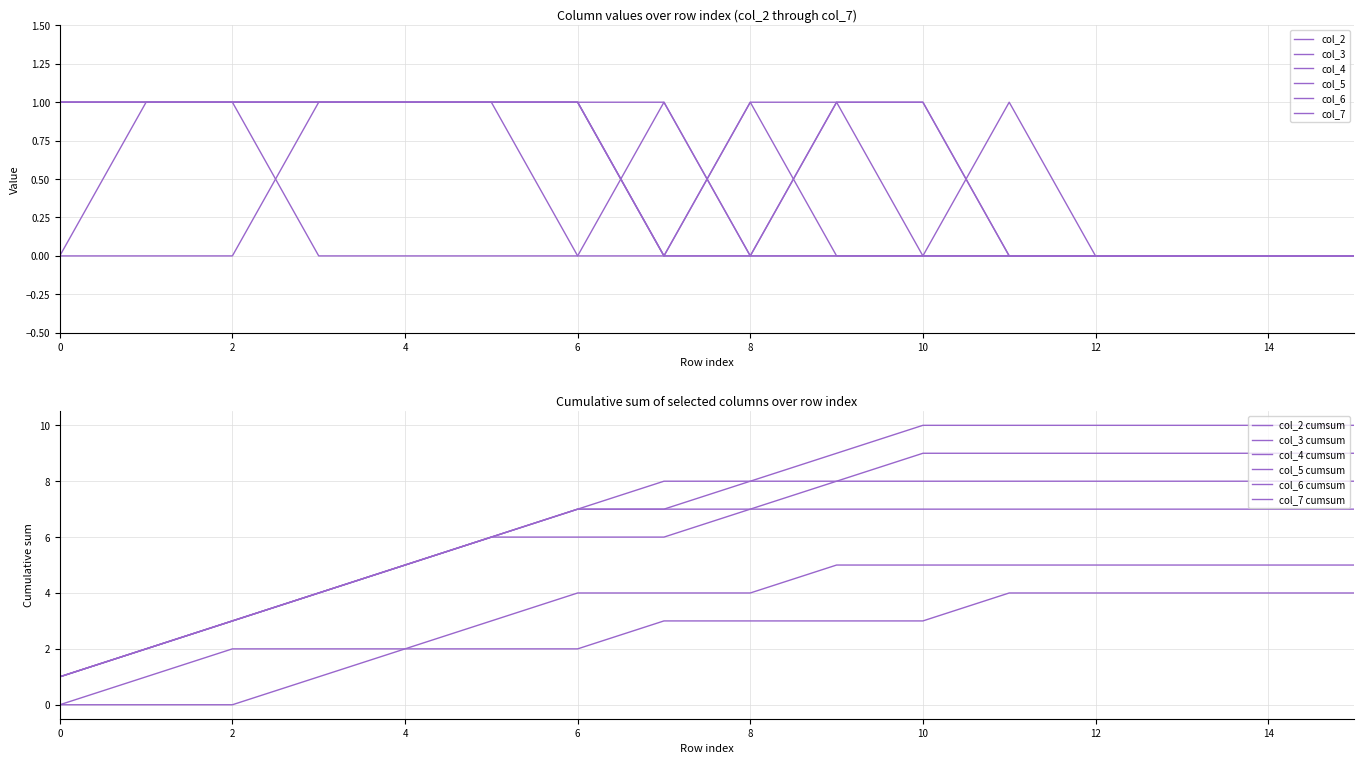

Reading right to left, what are all the values shown in this chart?

col_2: 15=0	14=0	13=0	12=0	11=0	10=0	9=1	8=0	7=0	6=1	5=1	4=1	3=1	2=0	1=0	0=0
col_3: 15=0	14=0	13=0	12=0	11=1	10=0	9=0	8=0	7=1	6=0	5=0	4=0	3=0	2=1	1=1	0=0
col_4: 15=0	14=0	13=0	12=0	11=0	10=0	9=0	8=1	7=0	6=0	5=1	4=1	3=1	2=1	1=1	0=1
col_5: 15=0	14=0	13=0	12=0	11=0	10=1	9=1	8=1	7=0	6=1	5=1	4=1	3=1	2=1	1=1	0=1
col_6: 15=0	14=0	13=0	12=0	11=0	10=1	9=1	8=0	7=0	6=1	5=1	4=1	3=1	2=1	1=1	0=1
col_7: 15=0	14=0	13=0	12=0	11=0	10=0	9=0	8=0	7=1	6=1	5=1	4=1	3=1	2=1	1=1	0=1